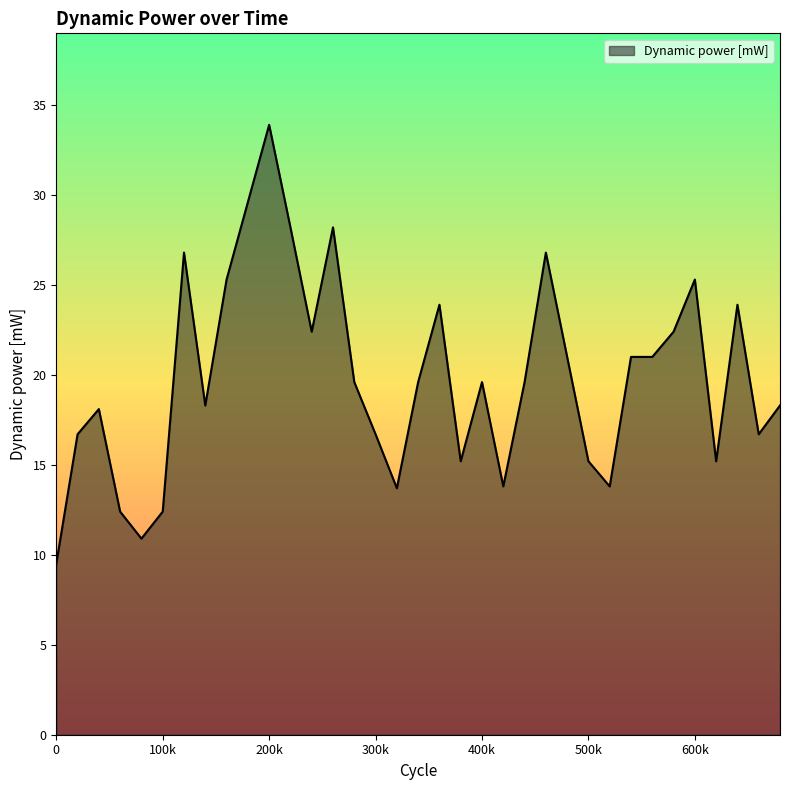

What is the greatest value displayed?

33.9